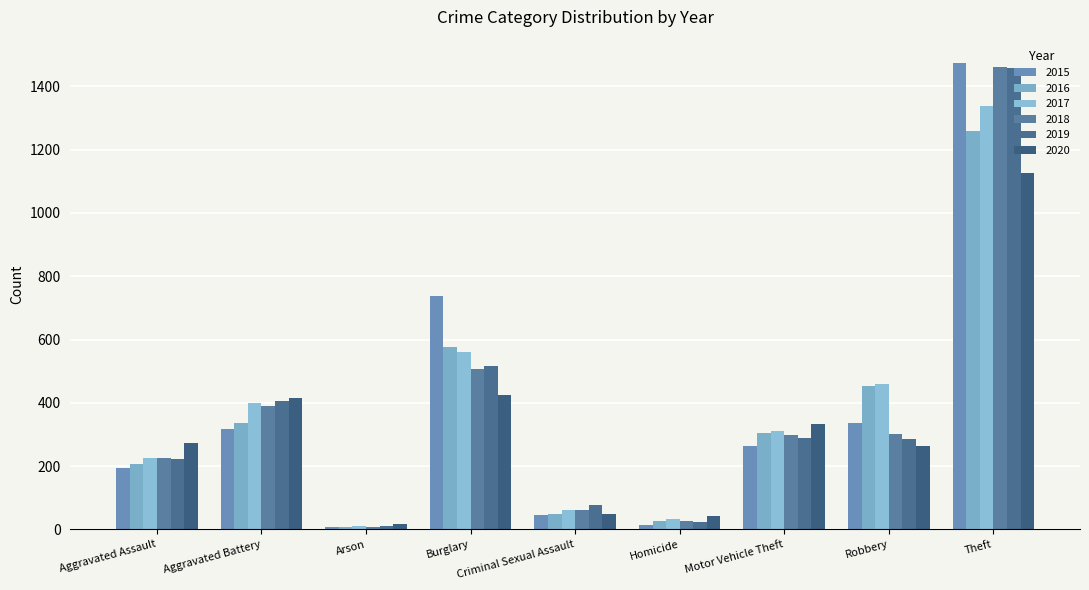

How many values in the 2017 series are below 312?

4